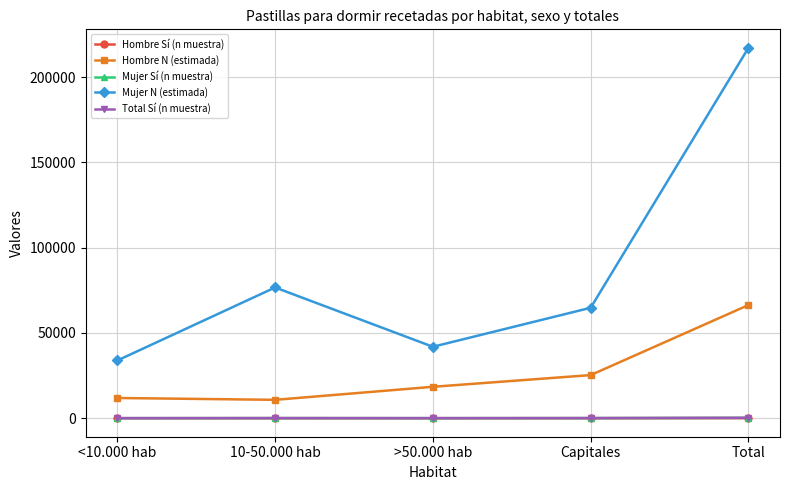

How many lines are shown in the chart?

5